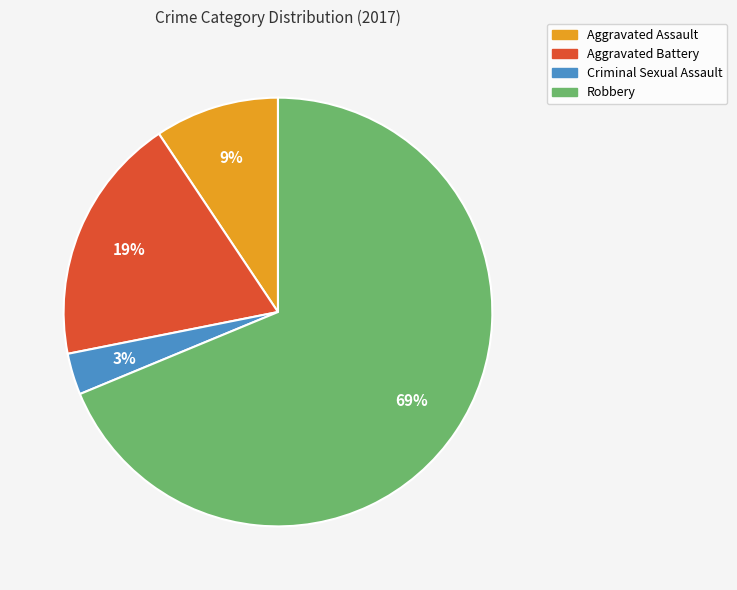

Combined, do Robbery and Aggravated Assault account for over 50%?

Yes